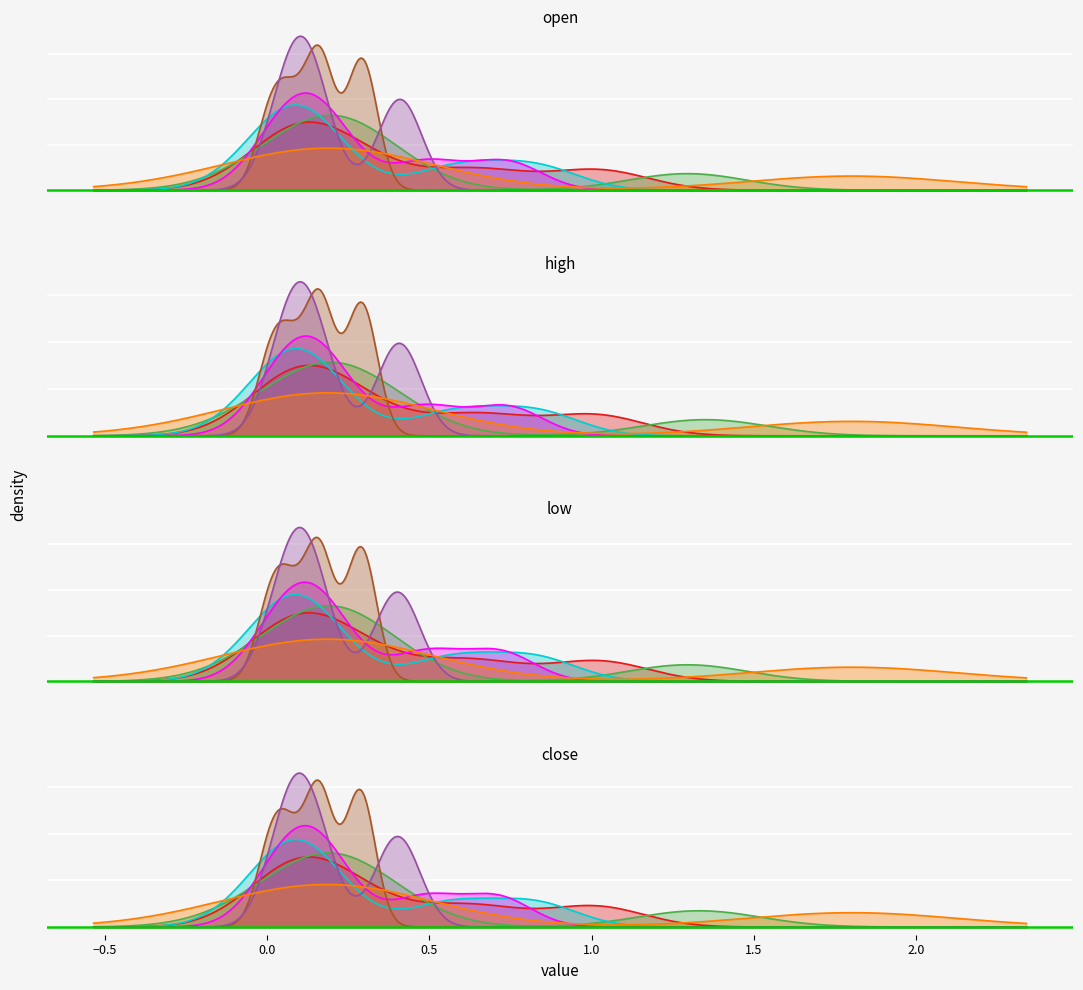

Count the number of categories in the chart.

40